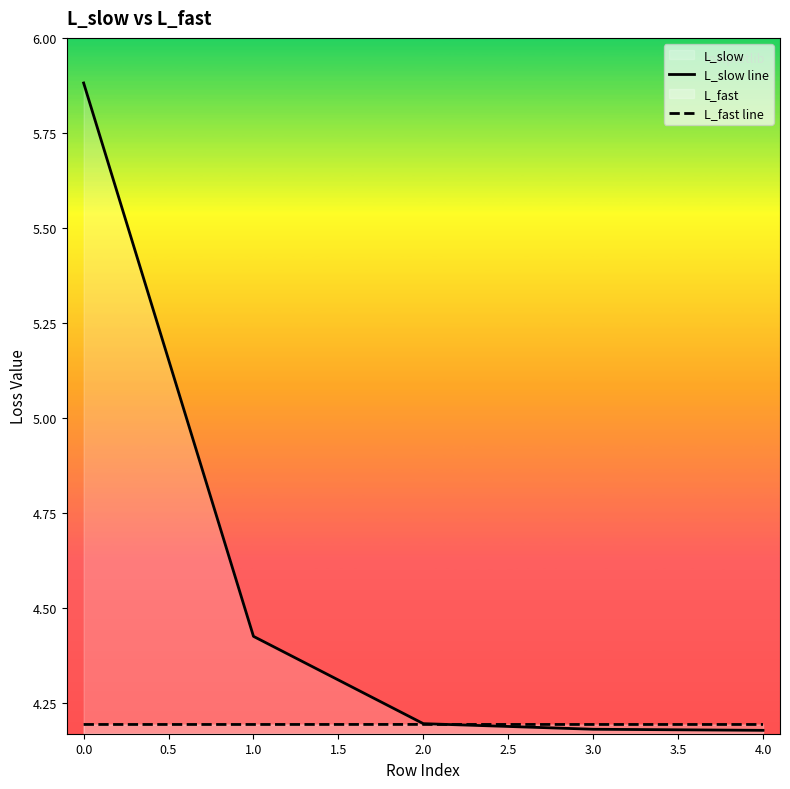

Which category has the highest value in the L_slow line series?

0.0